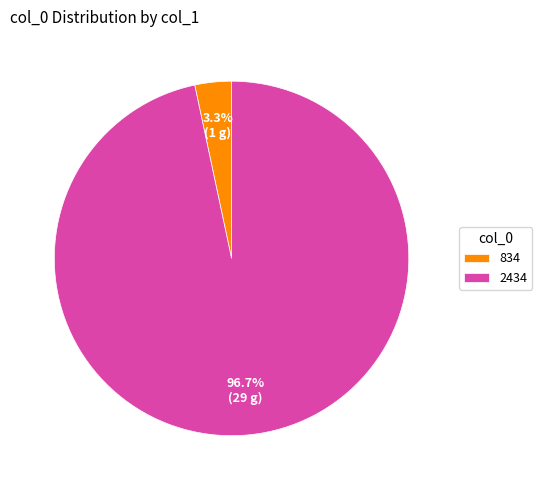

What percentage is the 834 slice, to the nearest percent?

3%